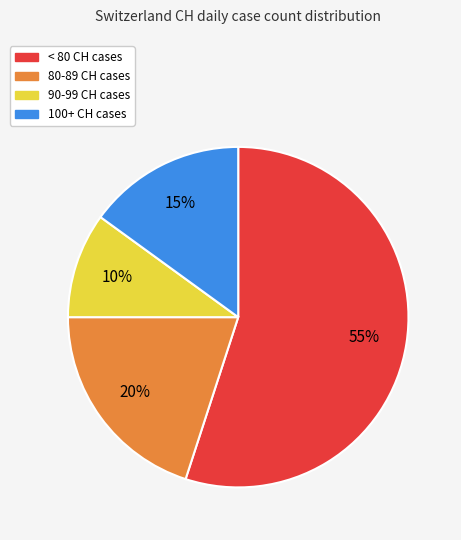

To the nearest percent, what is the average slice percentage?

25%